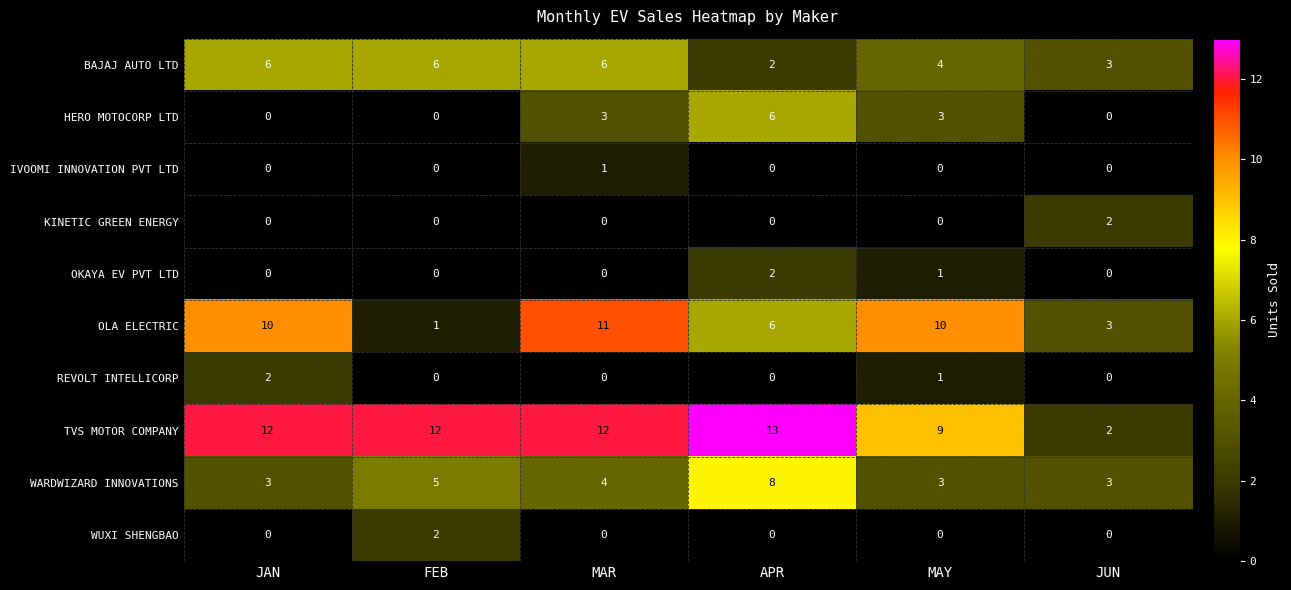

Which series has the largest total across all categories?

TVS MOTOR COMPANY